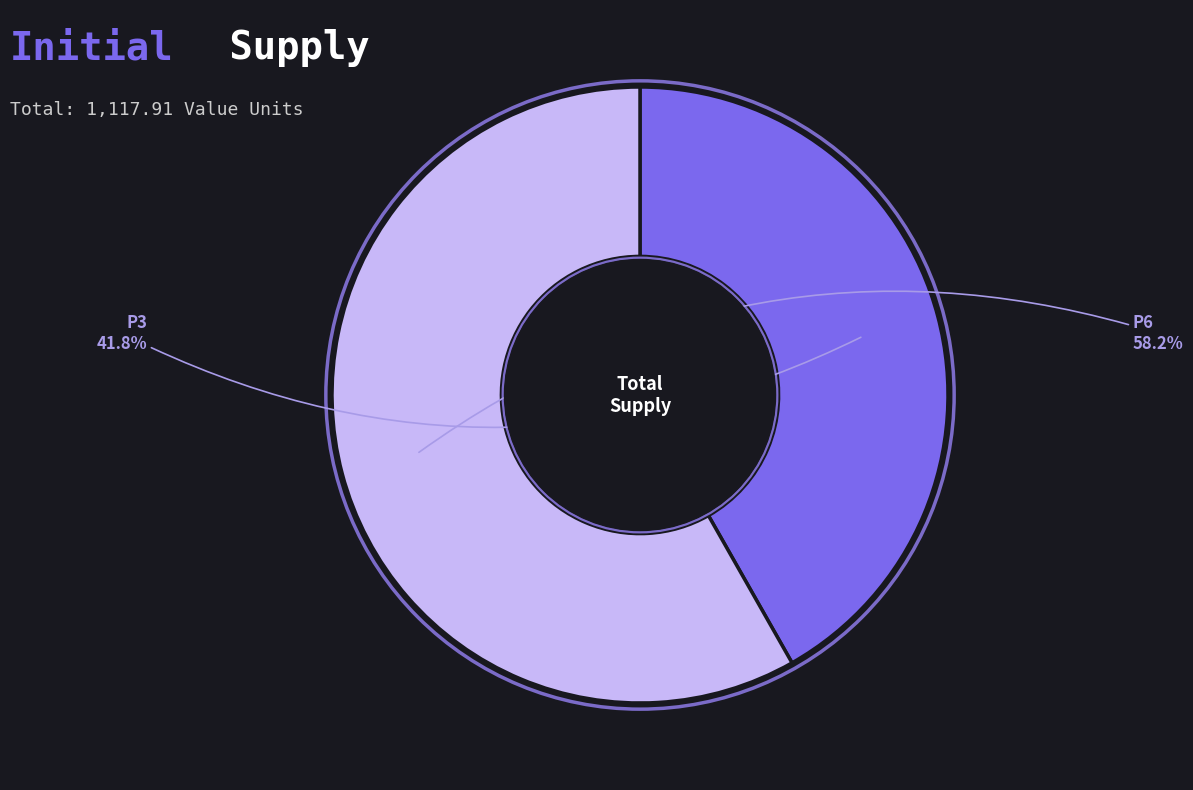

Is it true that P3 is 42% of the pie?

True